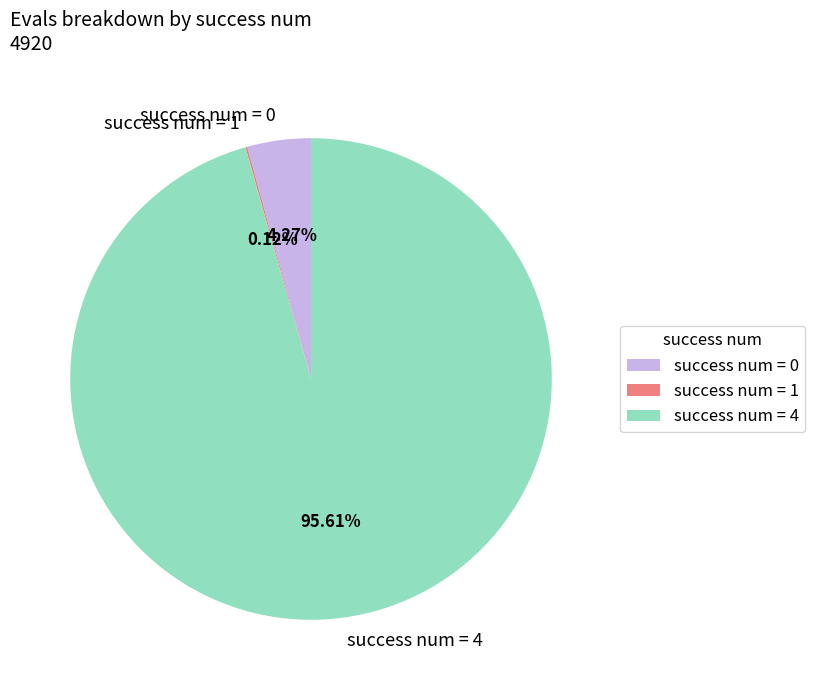

Is the sum of success num = 4 and success num = 0 greater than half?

Yes